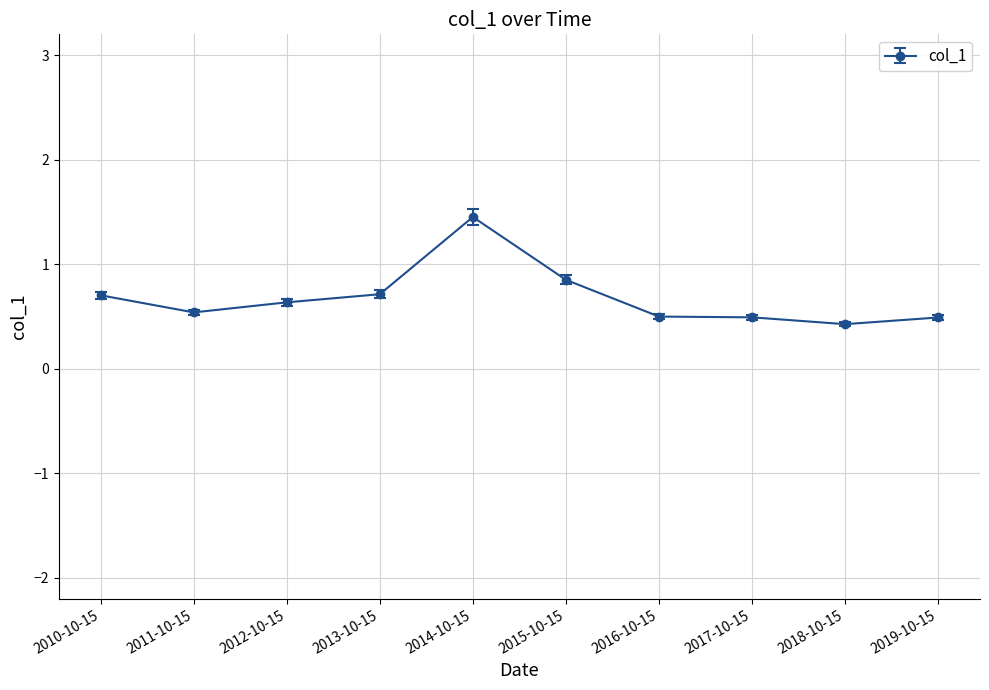

Is it true that the value at 2019-10-15 is 0.5?

True